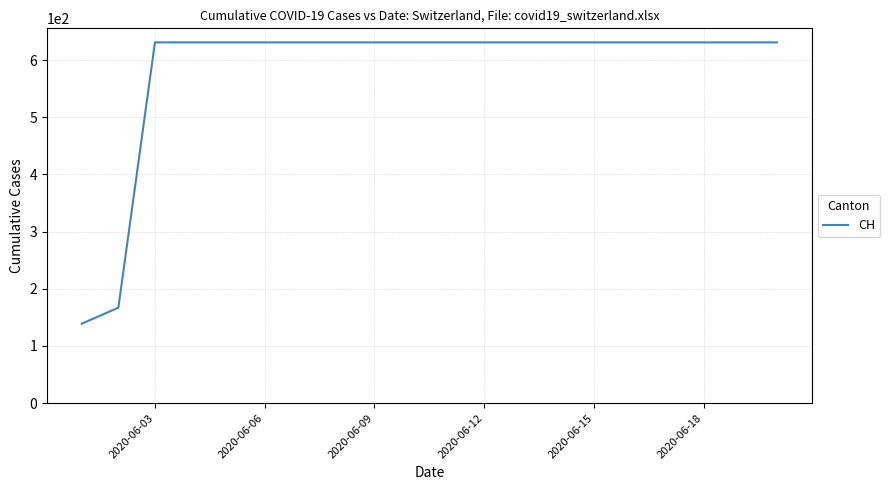

What is the difference between the maximum and minimum values?

492